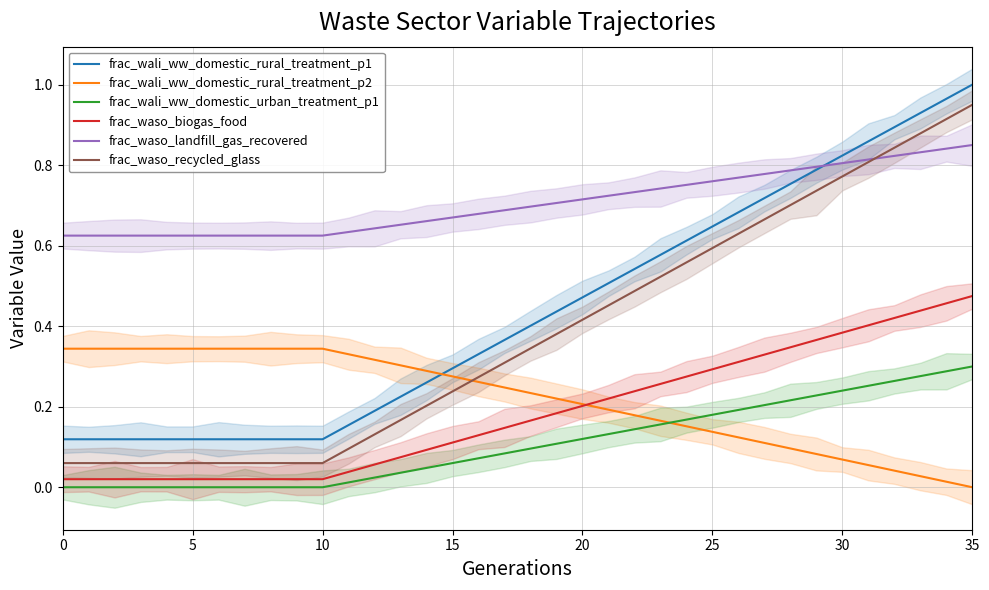

True or false: frac_wali_ww_domestic_urban_treatment_p1 has more than 2 interior local peaks.

False